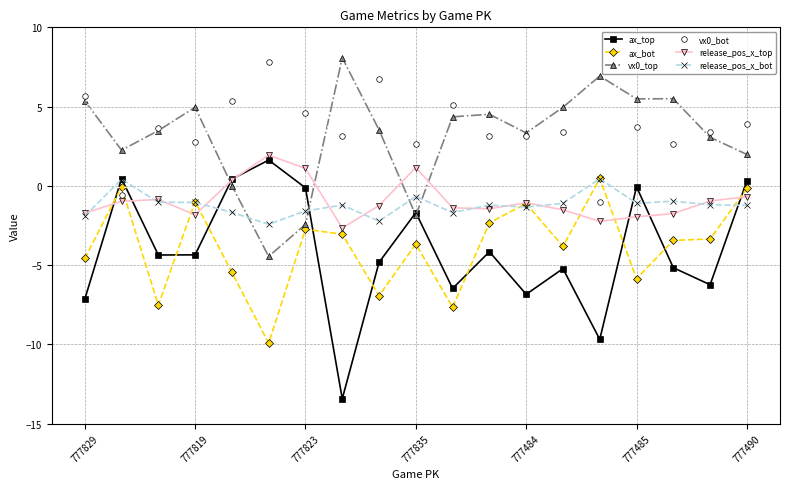

In vx0_bot, how many points are lower than both neighbors (excluding endpoints)?

7